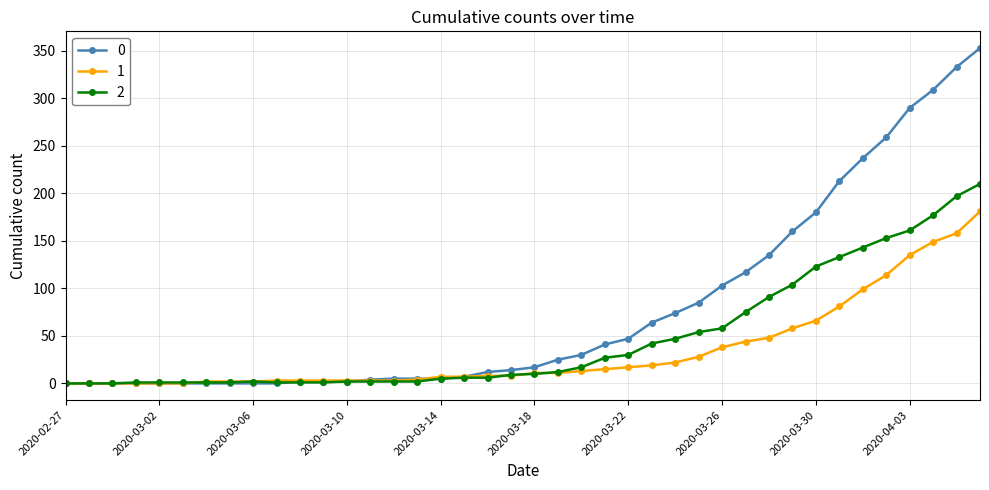

Rank the series by their maximum value, from lowest to highest.

1, 2, 0